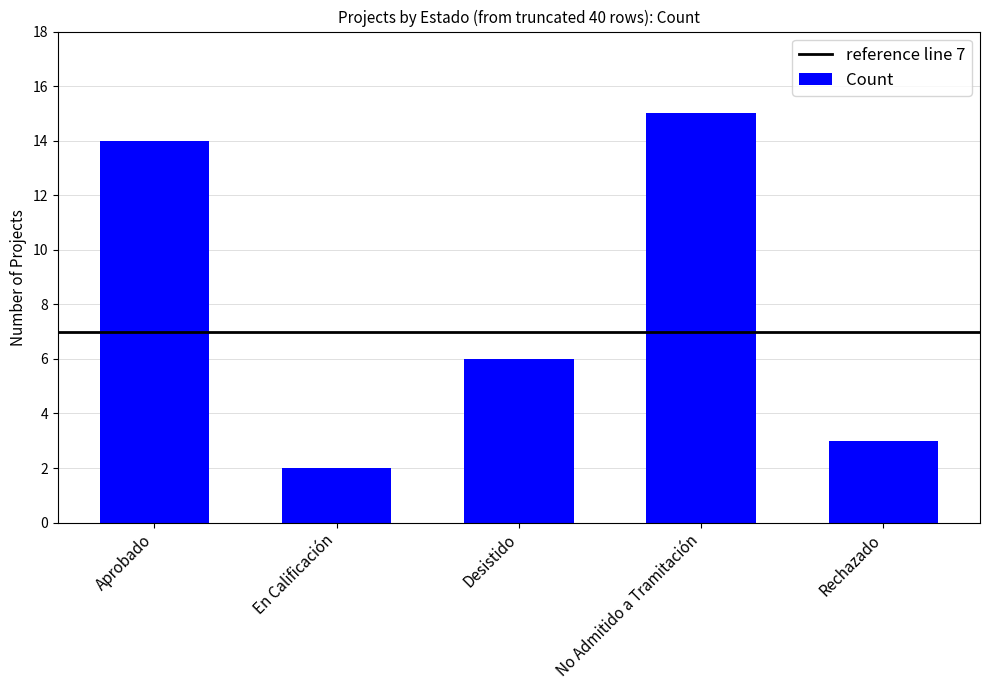

Which category has the lowest value across all series?

En Calificación